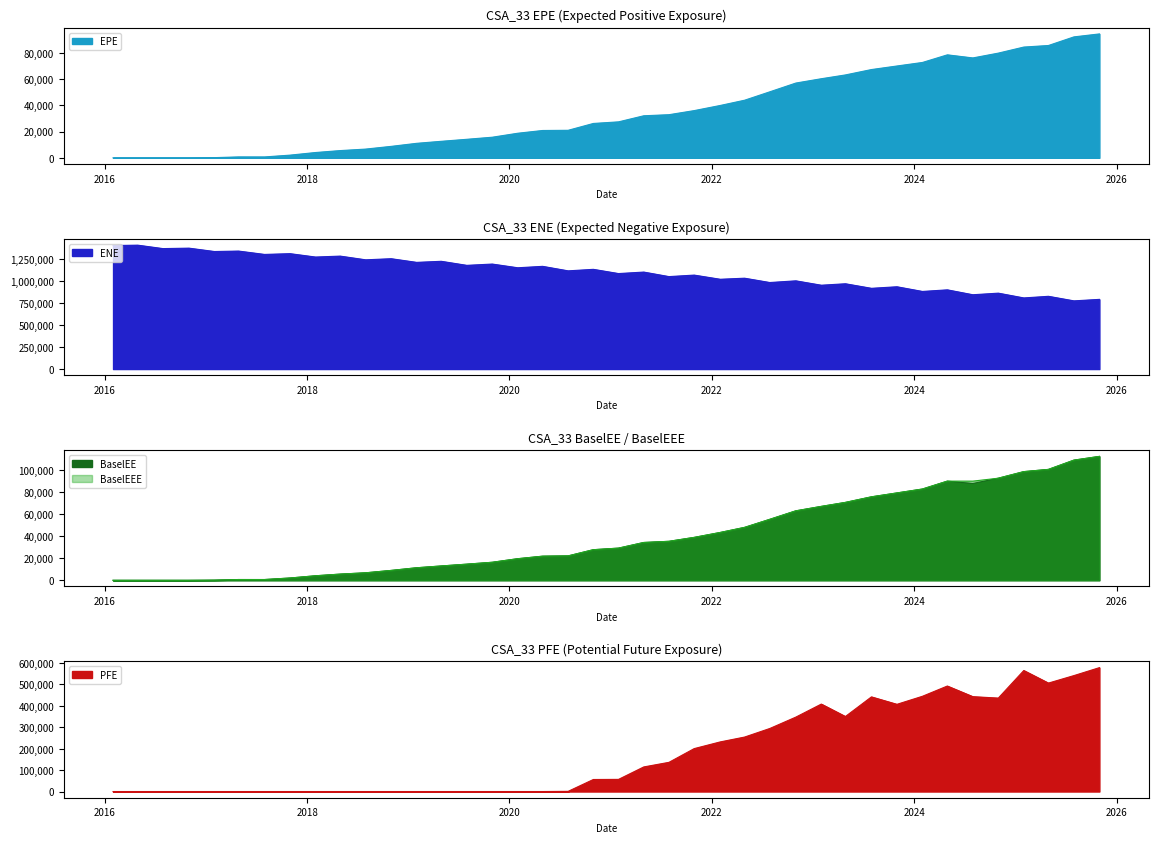

What is the lowest value of the ENE series?

771850